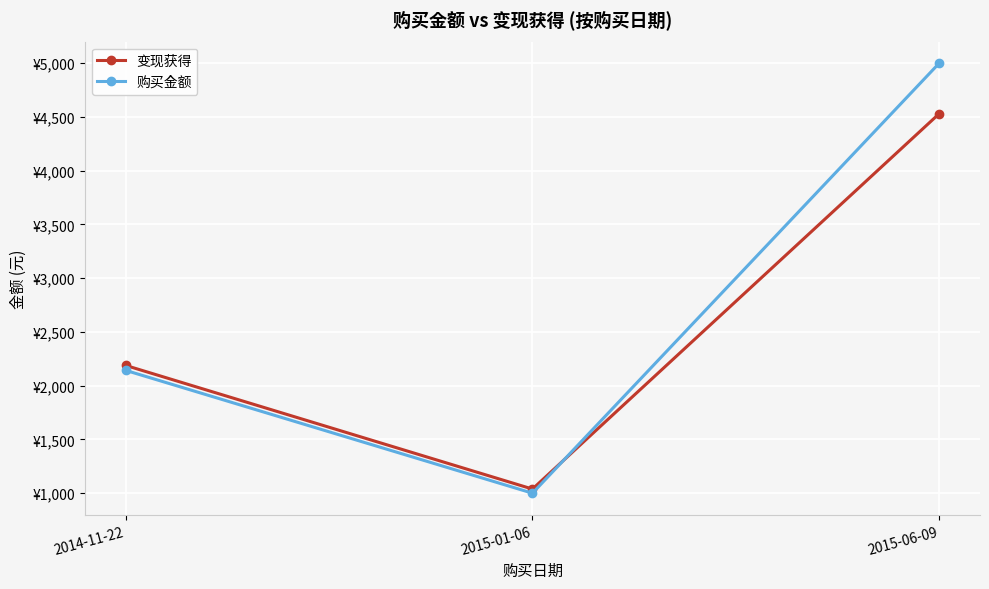

What is the sum of the 变现获得 values at 2015-01-06 and 2015-06-09?

5568.9